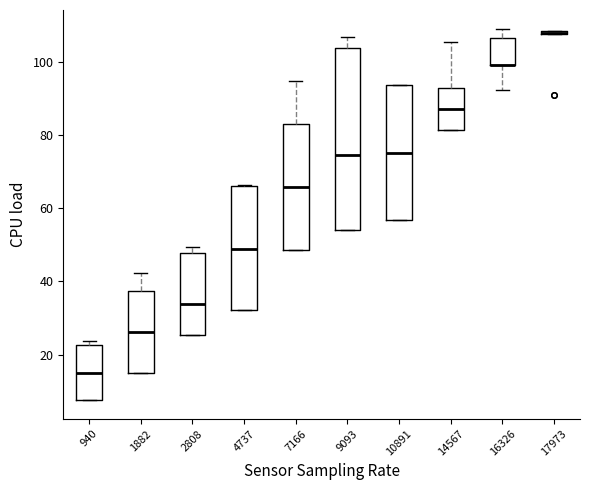

Comparing the boxes themselves (not the whiskers), which one is the tallest?

9093